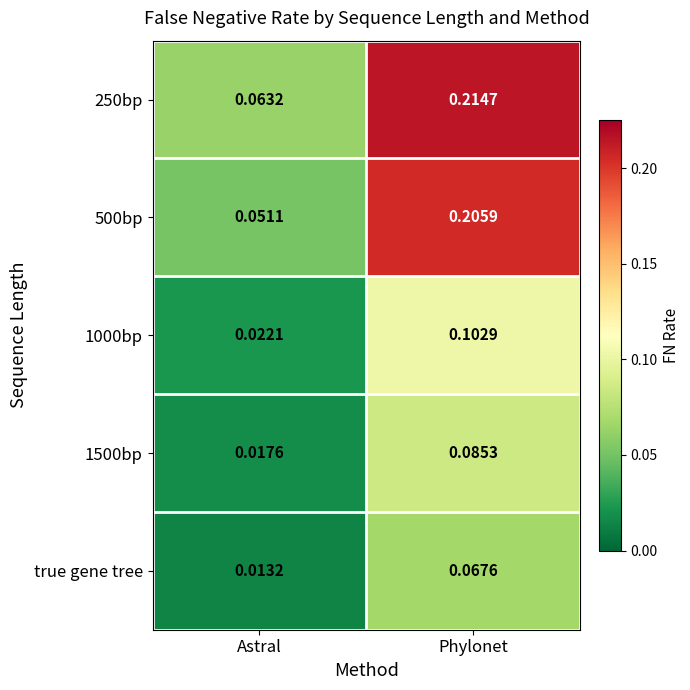

Rank the series by their maximum value, from highest to lowest.

250bp, 500bp, 1000bp, 1500bp, true gene tree